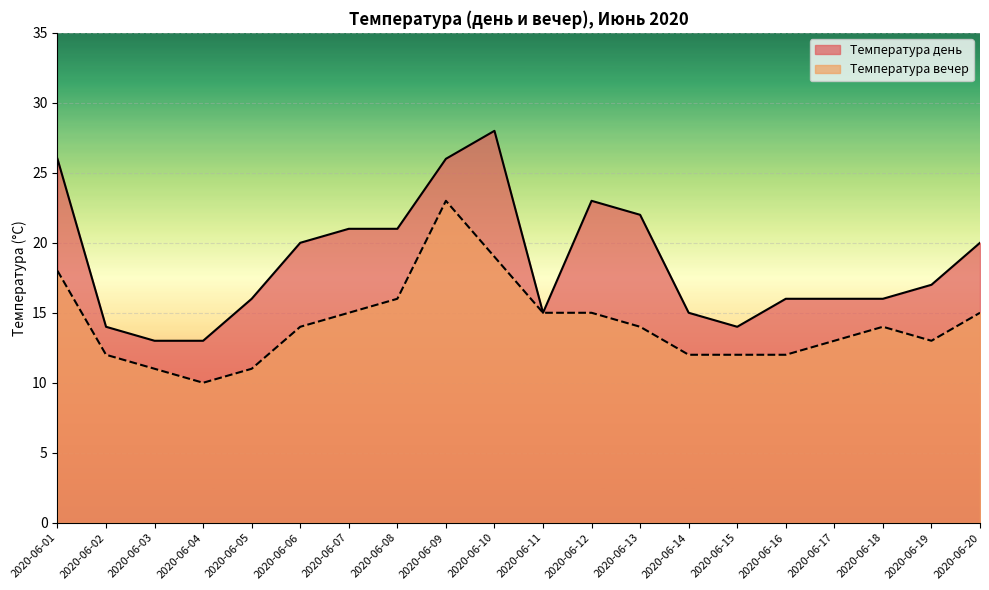

Is the value of Температура вечер at 2020-06-09 greater than the value of Температура день at 2020-06-08?

Yes